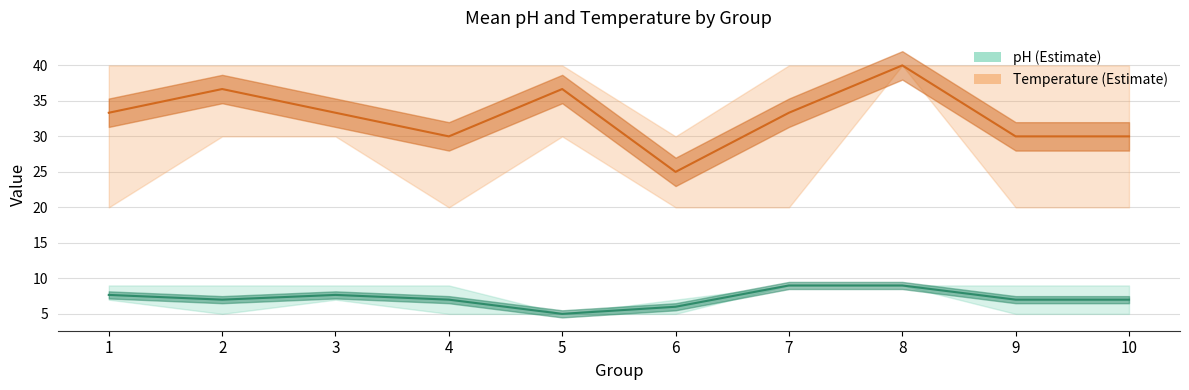

Which series has the largest total across all categories?

Temperature